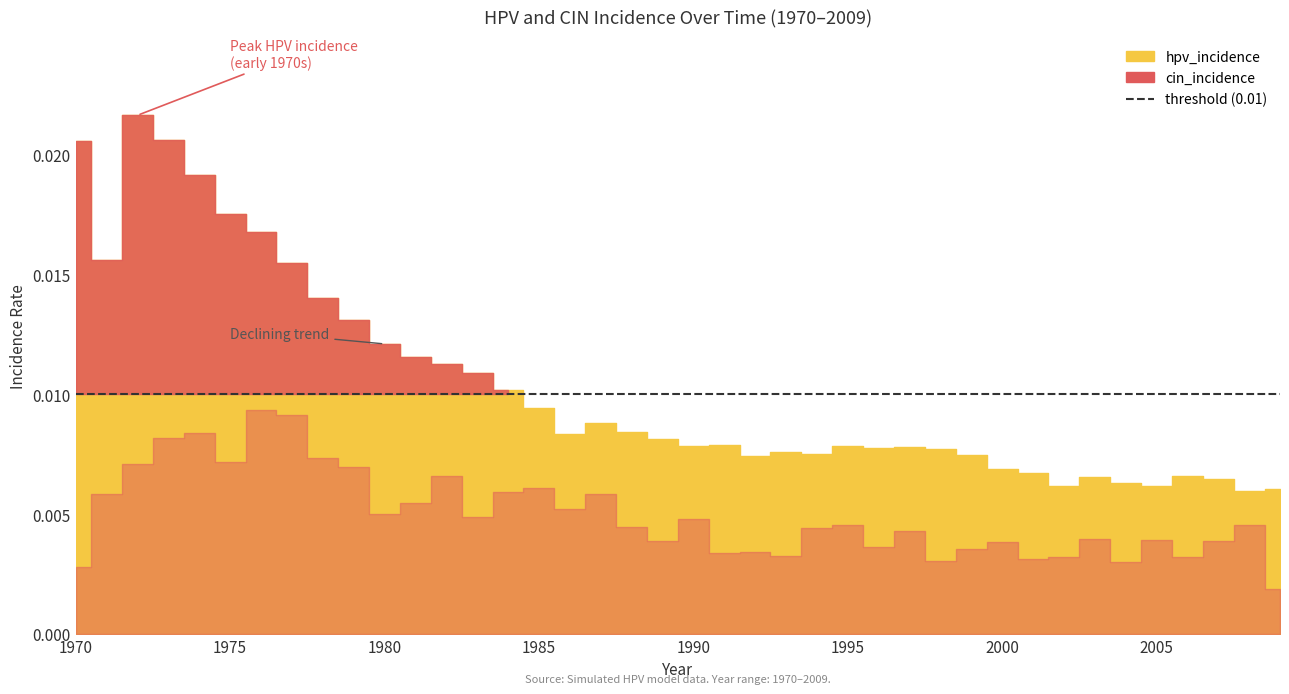

At which category is the sum across all series the highest?

1973